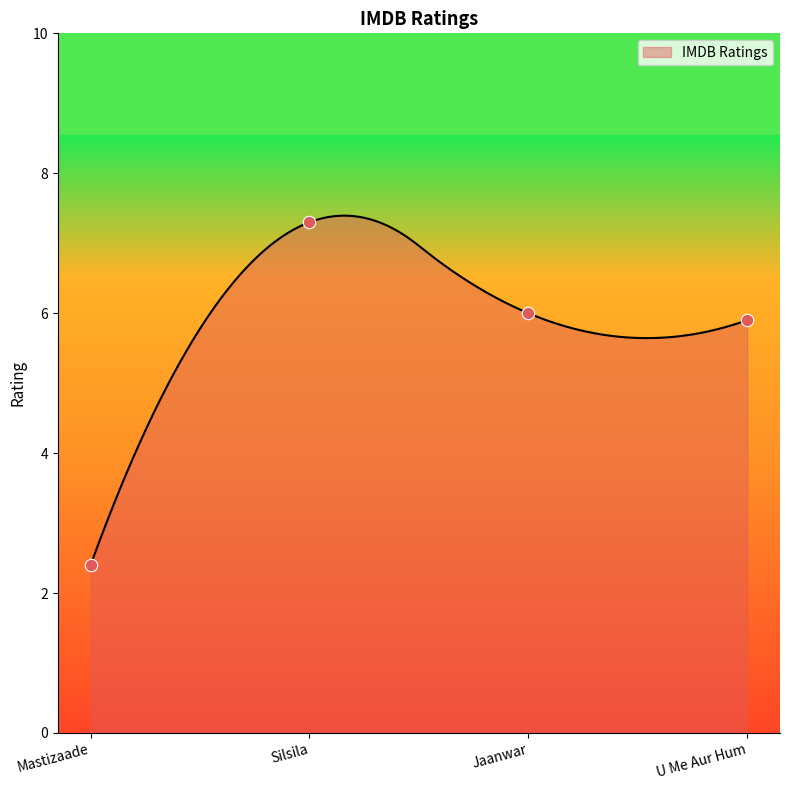

What is the change in value from Mastizaade to U Me Aur Hum?

+3.5